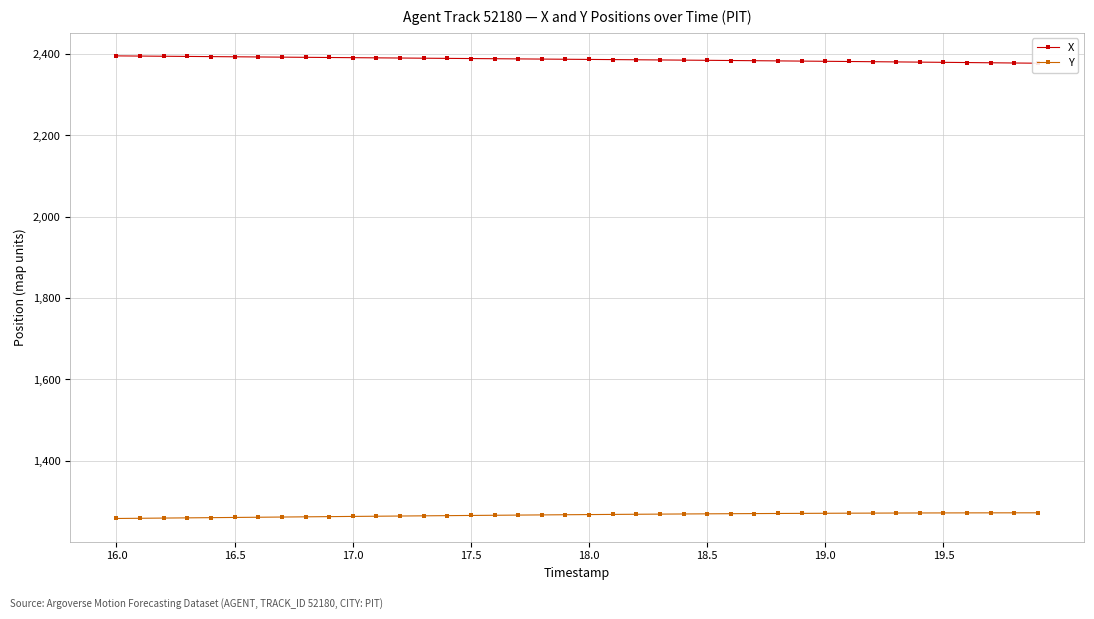

What is the highest value of the Y series?

1271.7